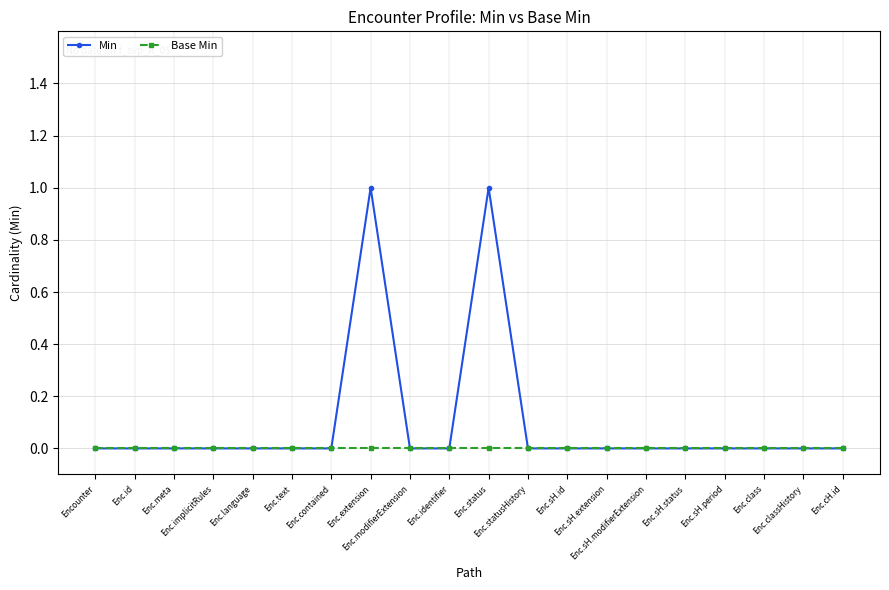

Rank the series by their average value, from lowest to highest.

Base Min, Min